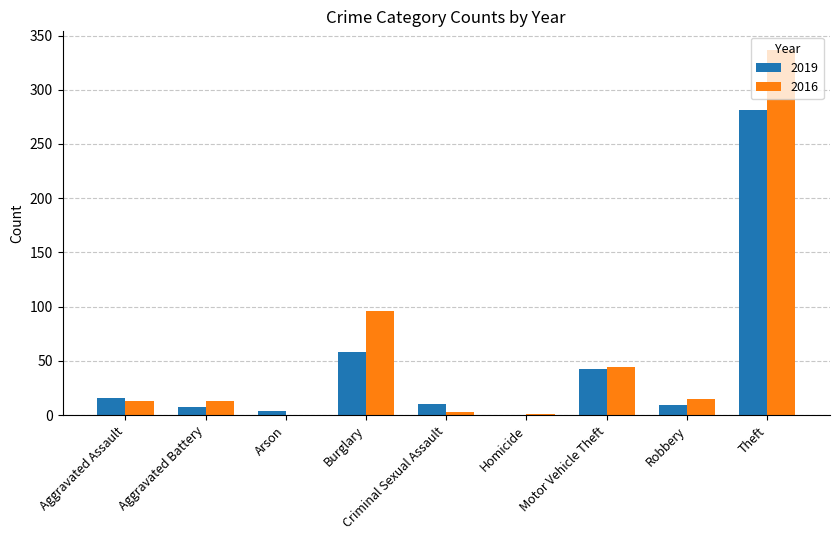

How many groups of bars are there?

9